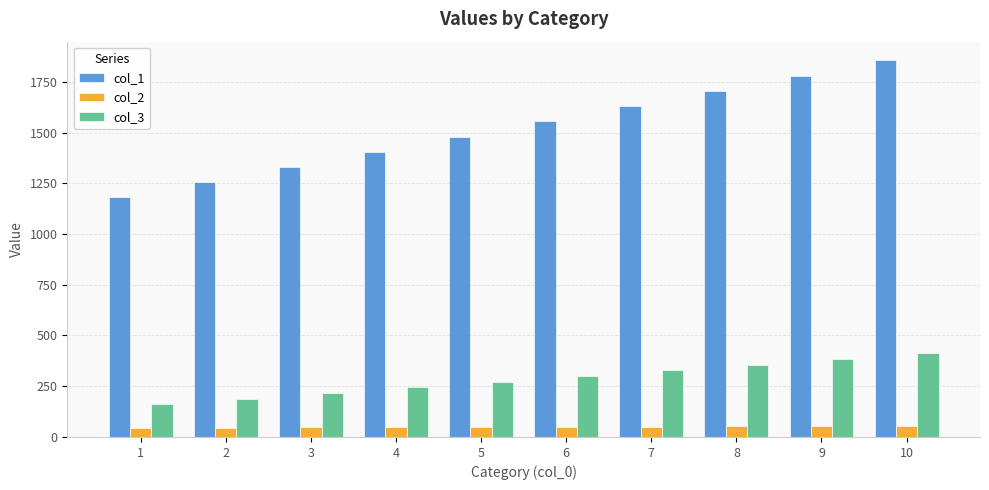

What is the difference between the col_1 values at 6 and 10?

300